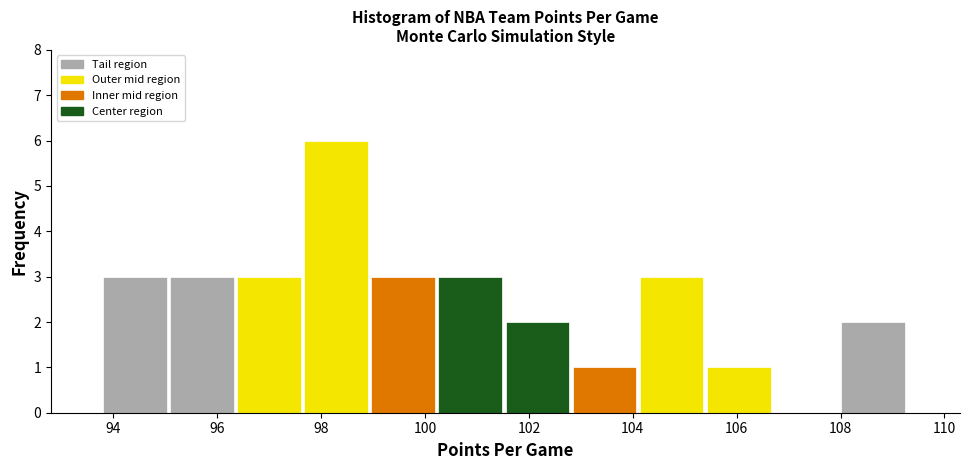

Reading left to right, transcribe this chart: for each bar, give the range it covers on the x-axis and its height. Neither the bar edges nor the heights are printed on the chart, so give them approximately, as read against the axes.

93.8 to 95.0: 3
95.0 to 96.4: 3
96.4 to 97.6: 3
97.6 to 99.0: 6
99.0 to 100.2: 3
100.2 to 101.6: 3
101.6 to 102.8: 2
102.8 to 104.2: 1
104.2 to 105.4: 3
105.4 to 106.8: 1
106.8 to 108.0: 0
108.0 to 109.4: 2